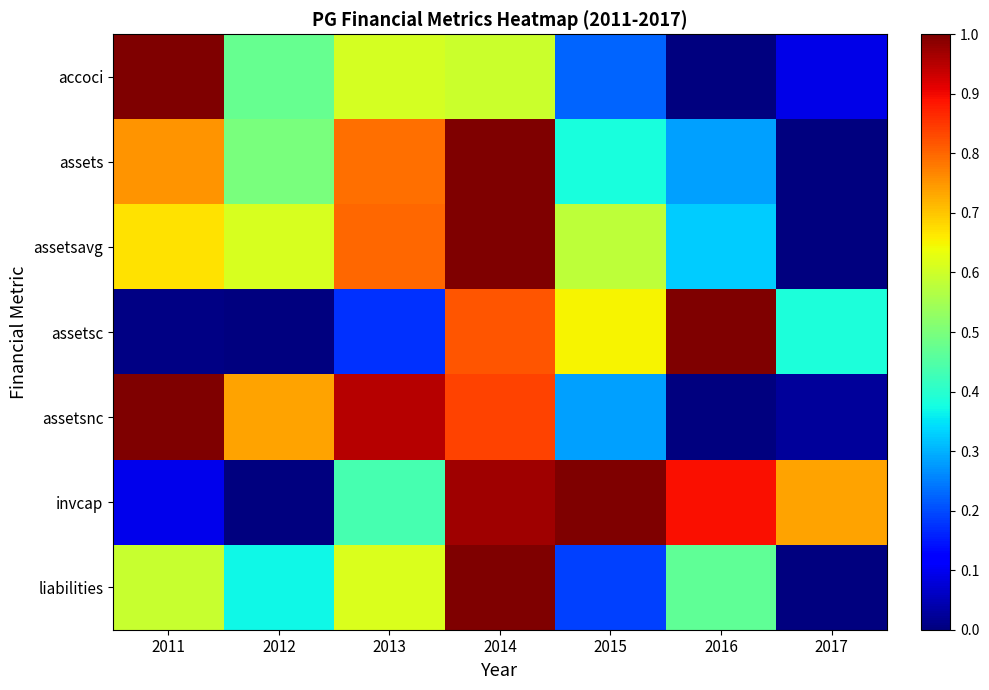

Reading right to left, what are all the values shown in this chart?

accoci: 2017=0.1	2016=0.0	2015=0.2	2014=0.6	2013=0.6	2012=0.5	2011=1.0
assets: 2017=0.0	2016=0.3	2015=0.4	2014=1.0	2013=0.8	2012=0.5	2011=0.8
assetsavg: 2017=0.0	2016=0.3	2015=0.6	2014=1.0	2013=0.8	2012=0.6	2011=0.7
assetsc: 2017=0.4	2016=1.0	2015=0.7	2014=0.8	2013=0.2	2012=0.0	2011=0.0
assetsnc: 2017=0.0	2016=0.0	2015=0.3	2014=0.8	2013=1.0	2012=0.7	2011=1.0
invcap: 2017=0.7	2016=0.9	2015=1.0	2014=1.0	2013=0.4	2012=0.0	2011=0.1
liabilities: 2017=0.0	2016=0.5	2015=0.2	2014=1.0	2013=0.6	2012=0.4	2011=0.6